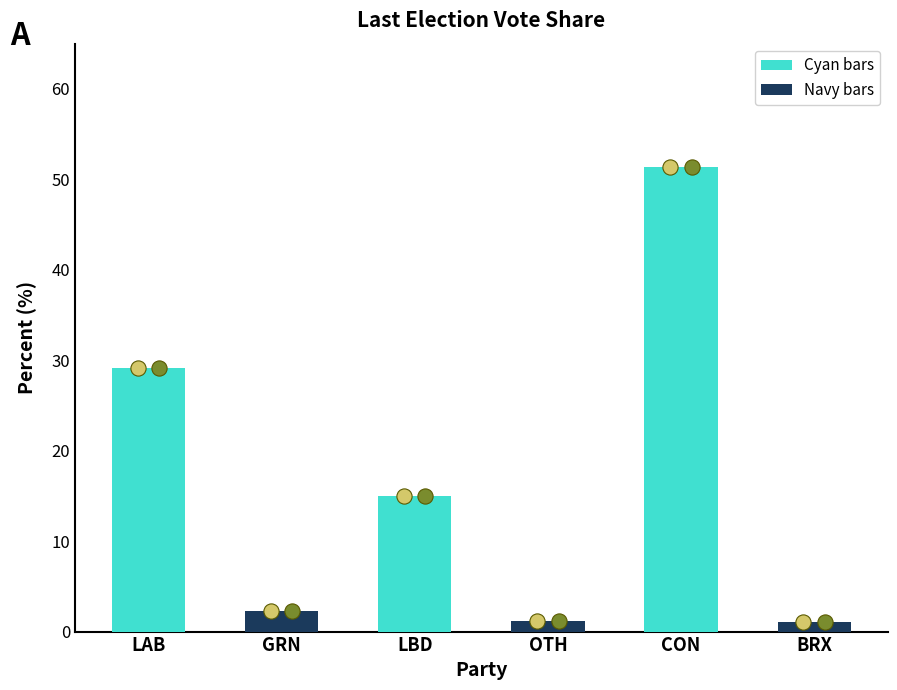

What is the change in value from LAB to OTH?

-28.0